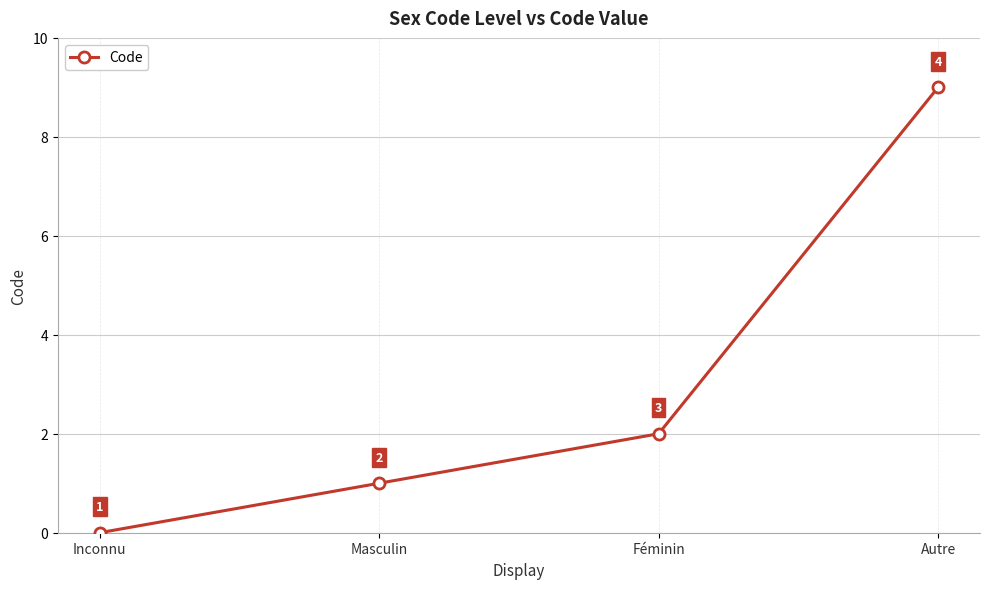

Does the chart display data point markers on the line(s)?

Yes